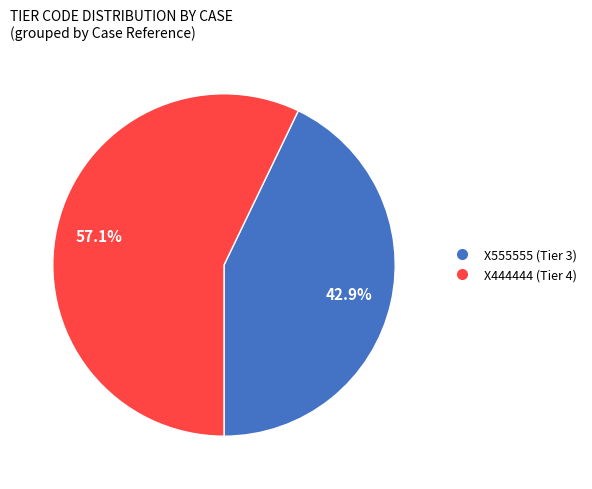

Which slice represents more than half of the pie?

X444444